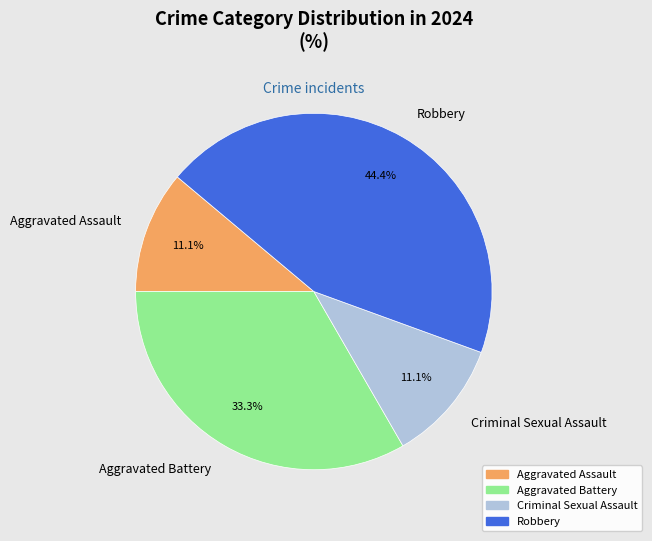

Is it true that Aggravated Battery is 27% of the pie?

False